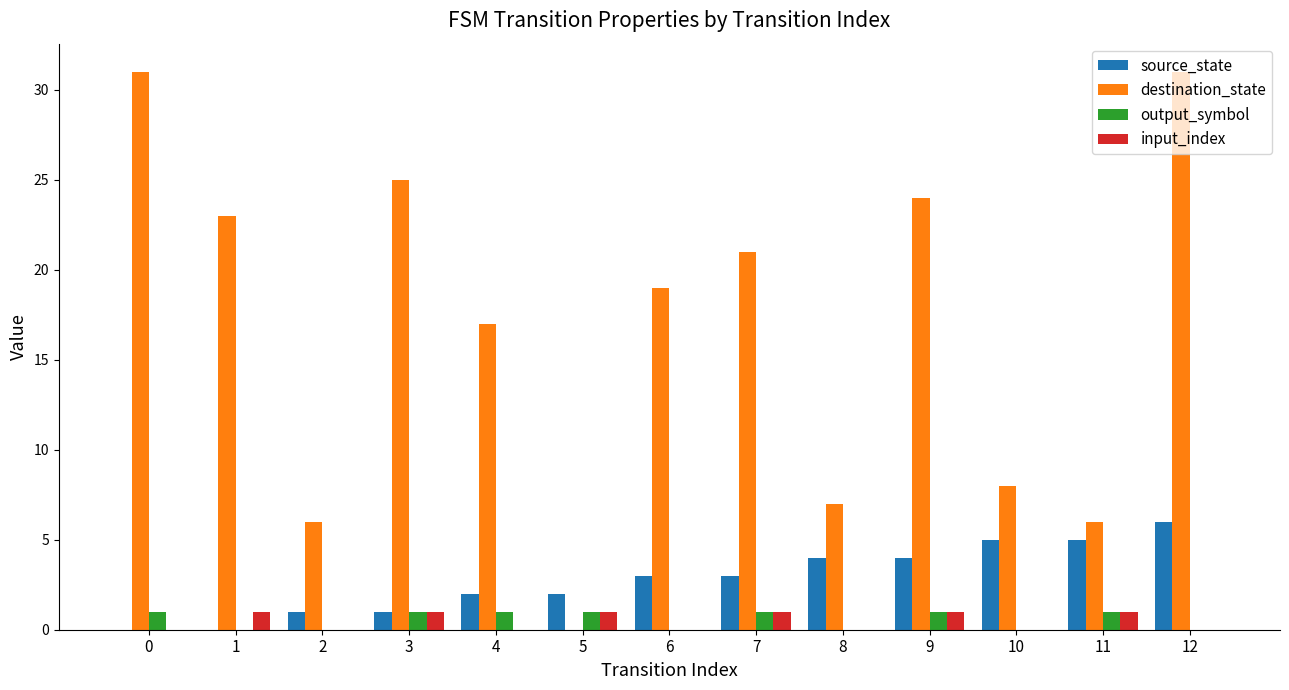

Which series has the widest spread of values?

destination_state